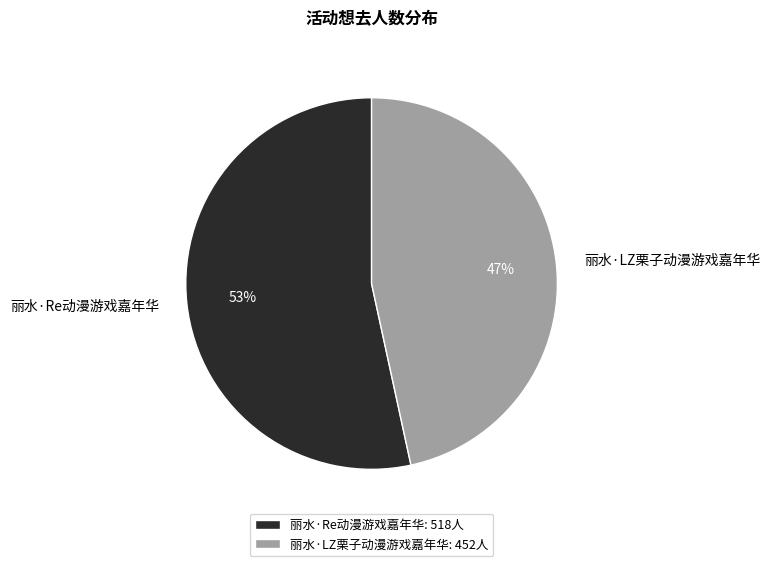

Is there any slice that represents more than half of the pie?

Yes